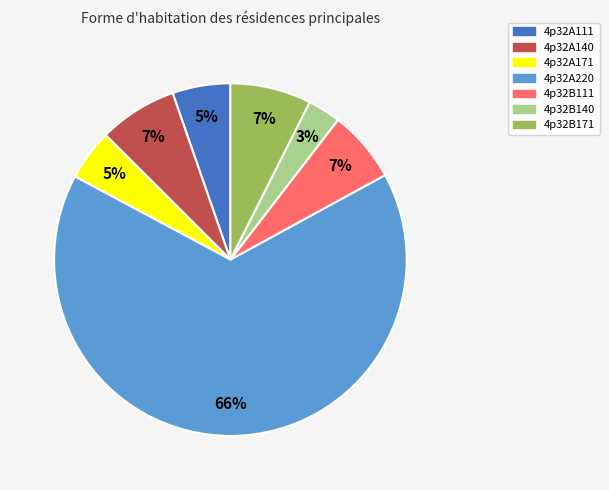

Which slice represents more than half of the pie?

4p32A220